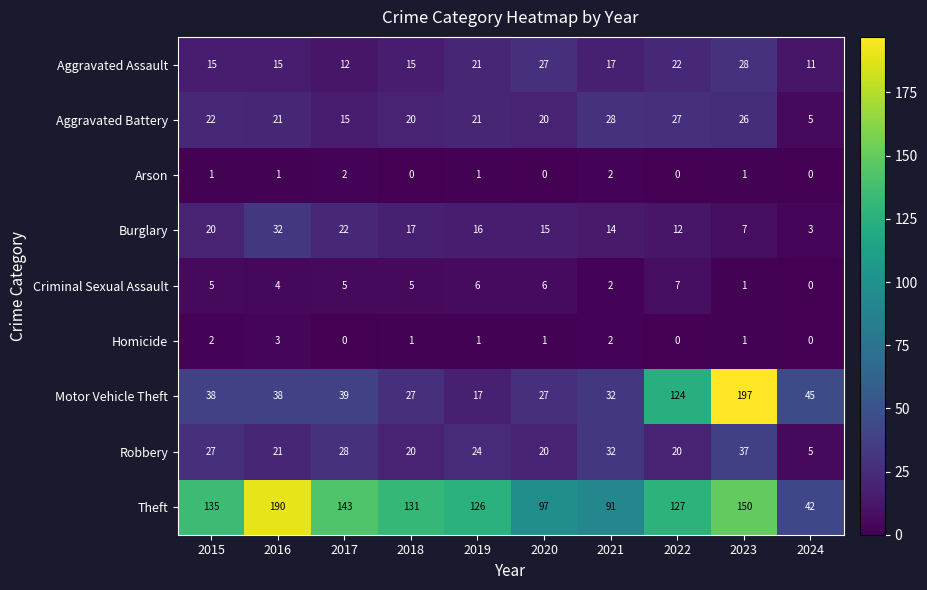

The value of Arson at 2020 is 0. True or false?

True